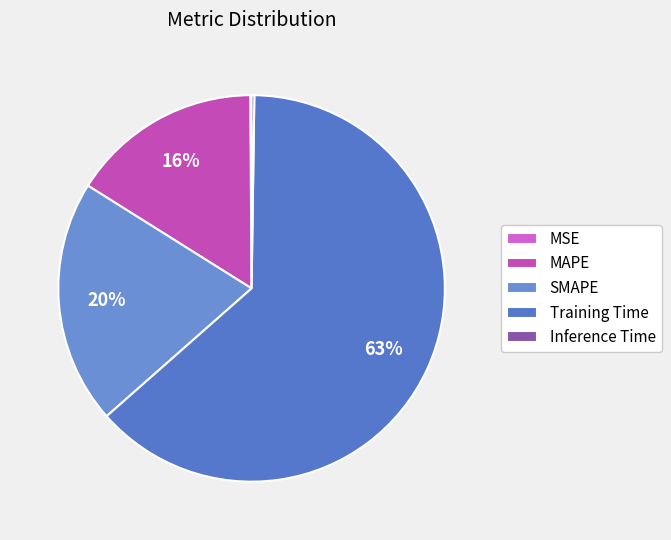

Rank the categories by value from lowest to highest.

MSE, Inference Time, MAPE, SMAPE, Training Time